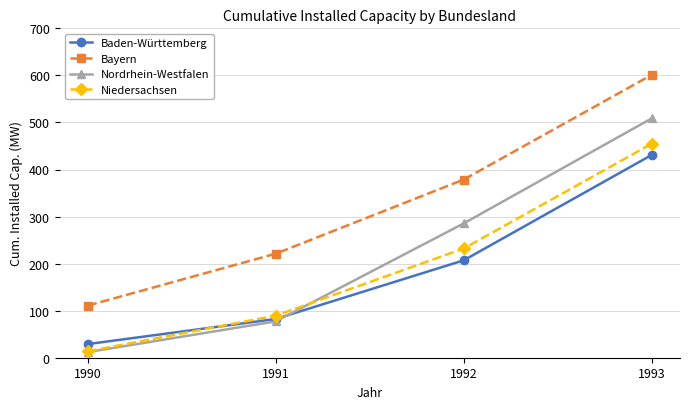

True or false: Bayern and Baden-Württemberg intersect in this chart.

False